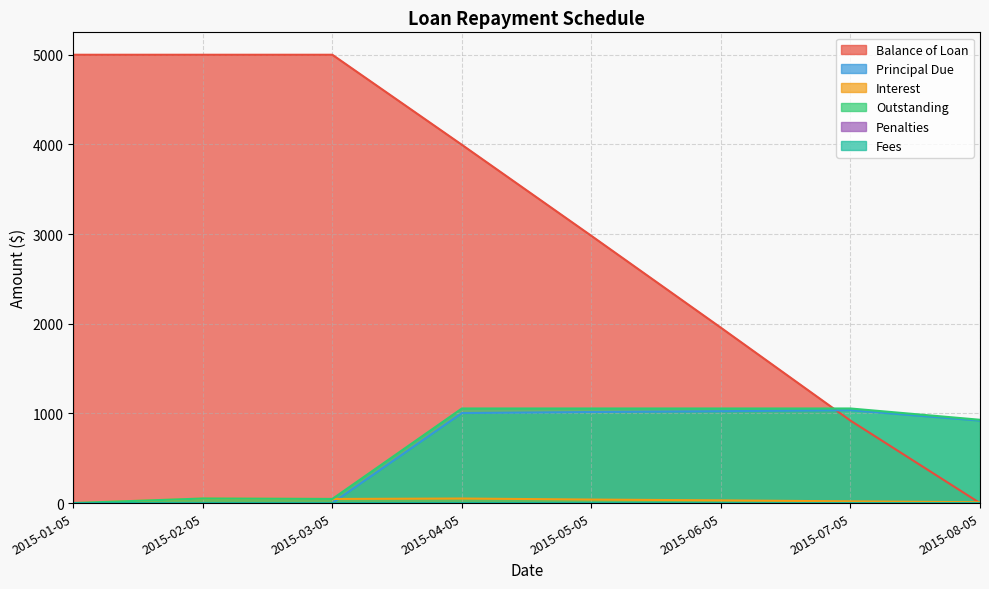

How many series are shown in this chart?

6